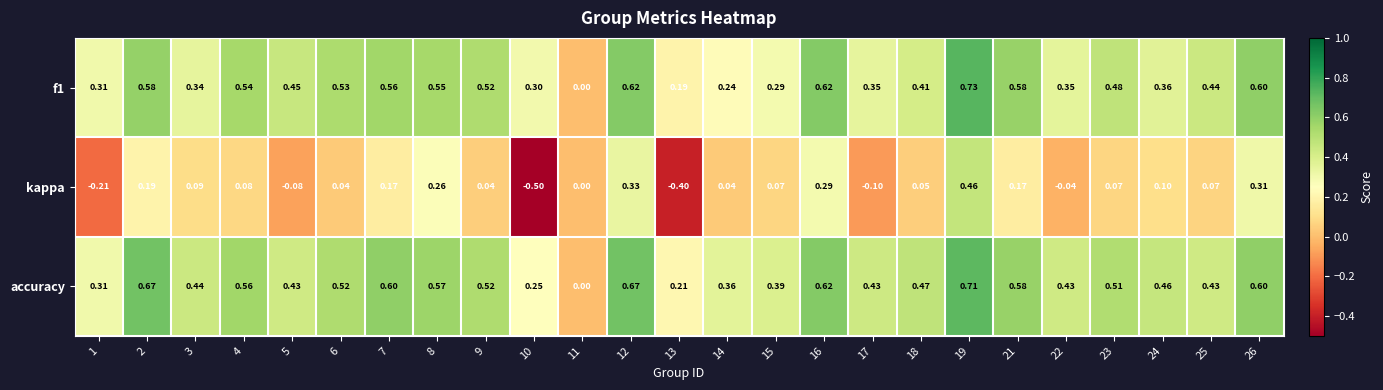

Between 1 and 17, which series saw the biggest shift?

accuracy